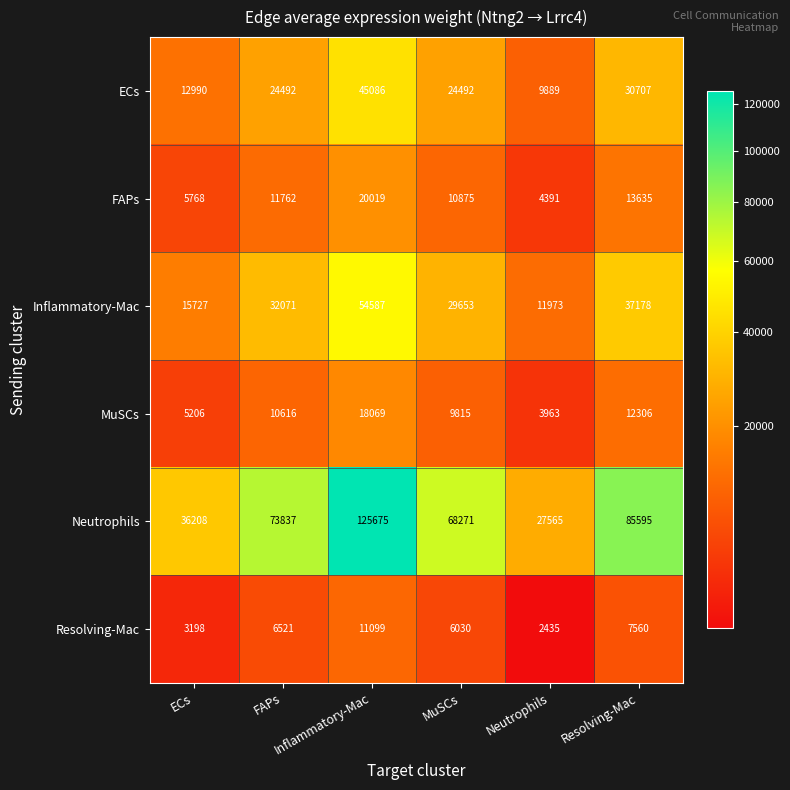

What is the smallest value displayed?

2435